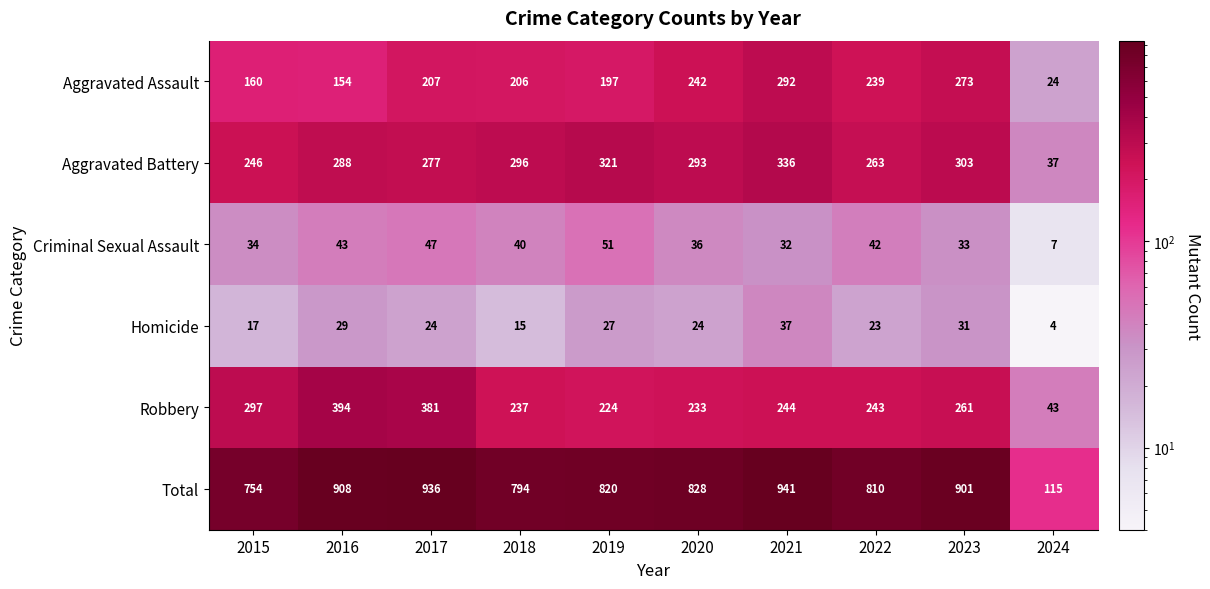

Count the number of data series in this chart.

6